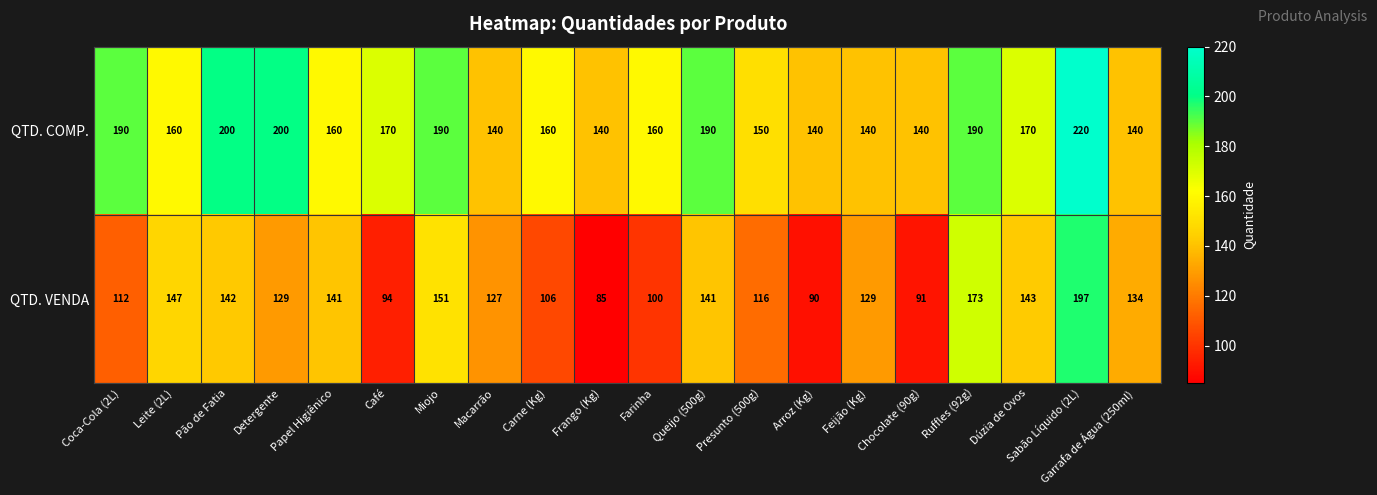

Between Café and Feijão (Kg), which series saw the biggest shift?

QTD. VENDA